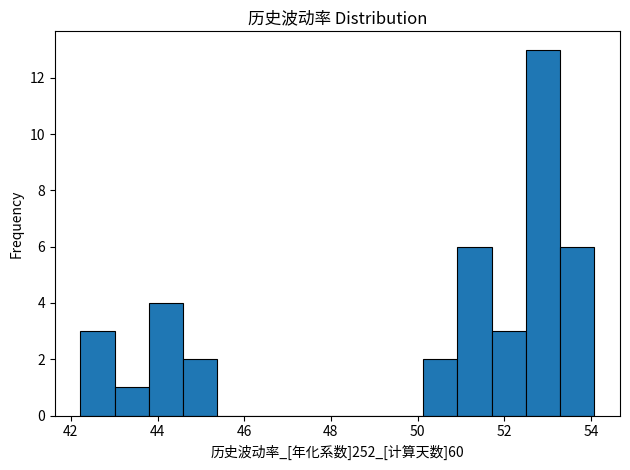

Around what value on the x-axis is the tallest bar? Give the approximate position of its centre, as read against the axis.

52.8